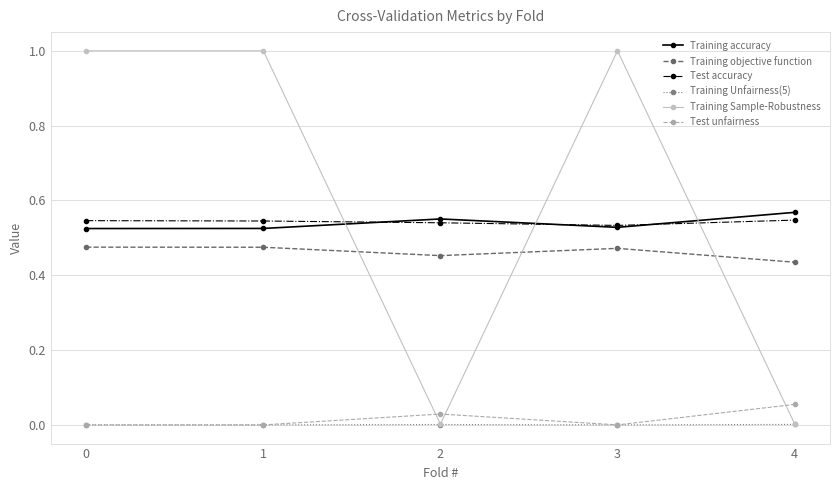

At which category does Training objective function reach its first local valley?

2